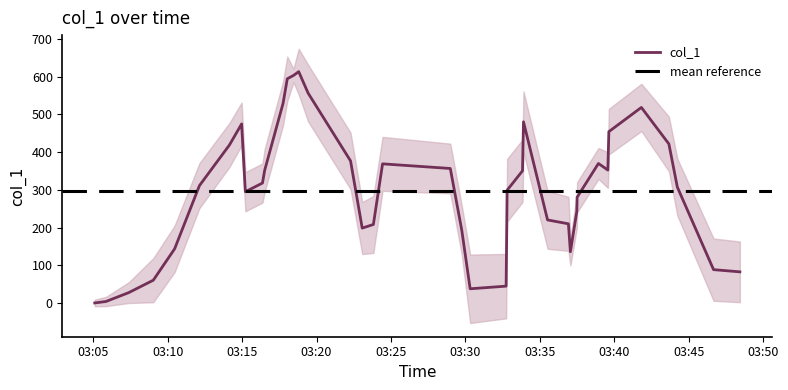

At which category does the chart reach its minimum across all series?

2019-05-03 03:05:51